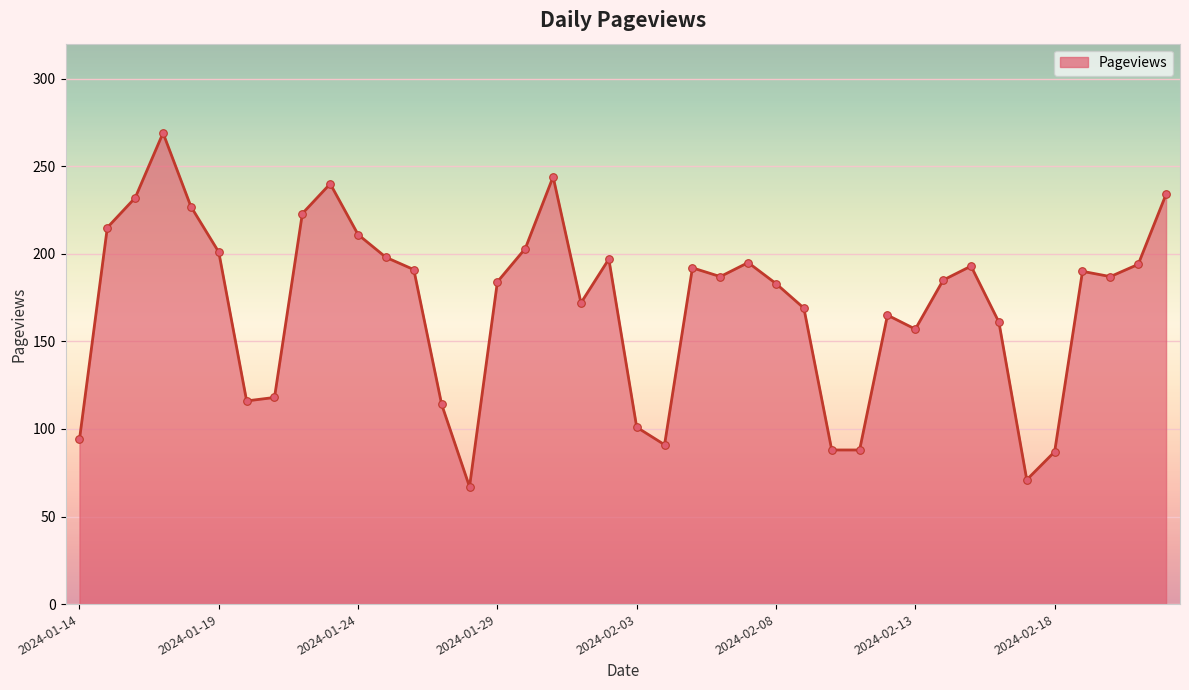

What is the greatest value displayed?

269